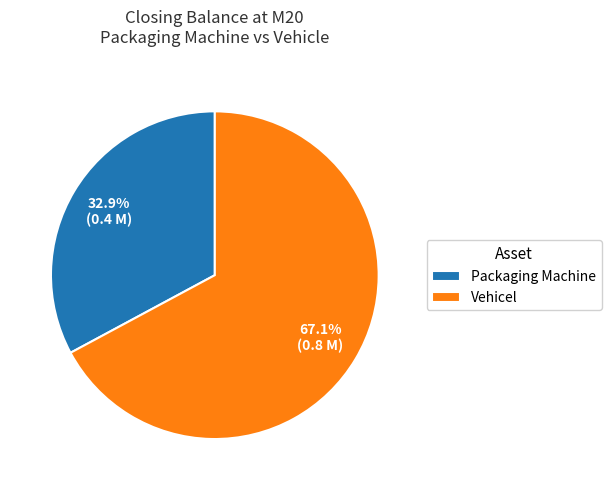

Which slice is the largest?

Vehicel